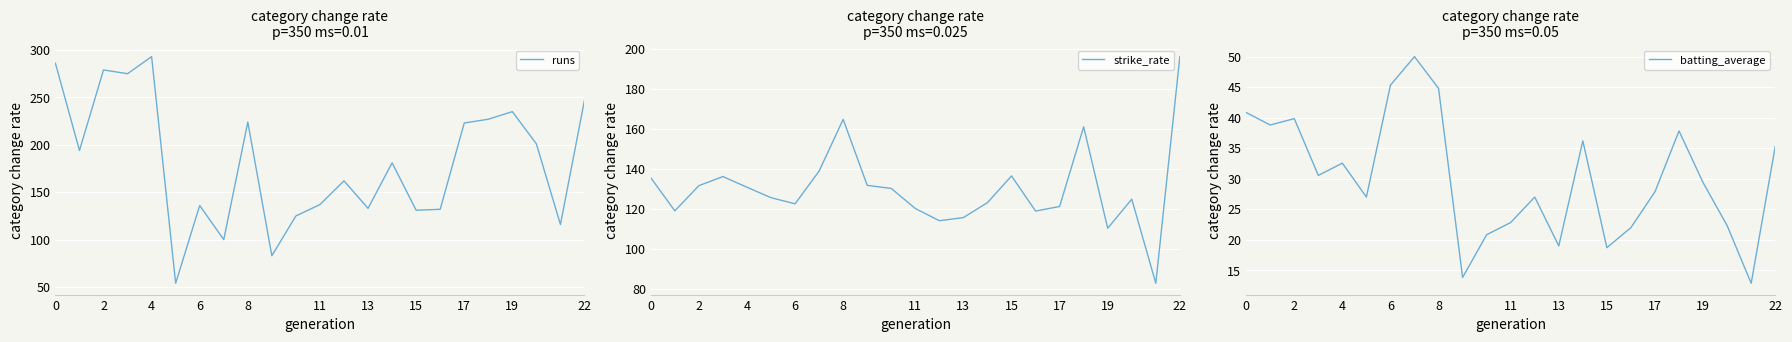

In runs, how many points are lower than both neighbors (excluding endpoints)?

8